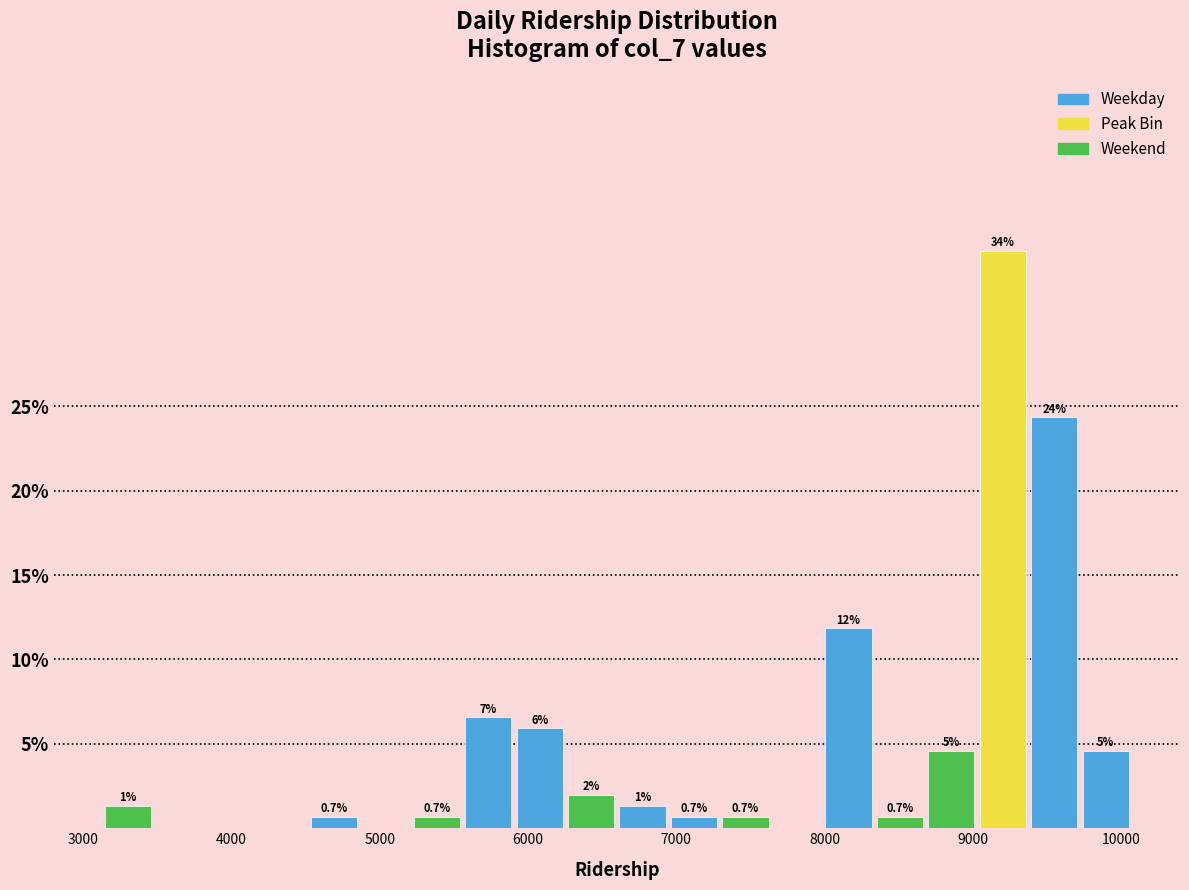

Around what value on the x-axis is the tallest bar? Give the approximate position of its centre, as read against the axis.

9200